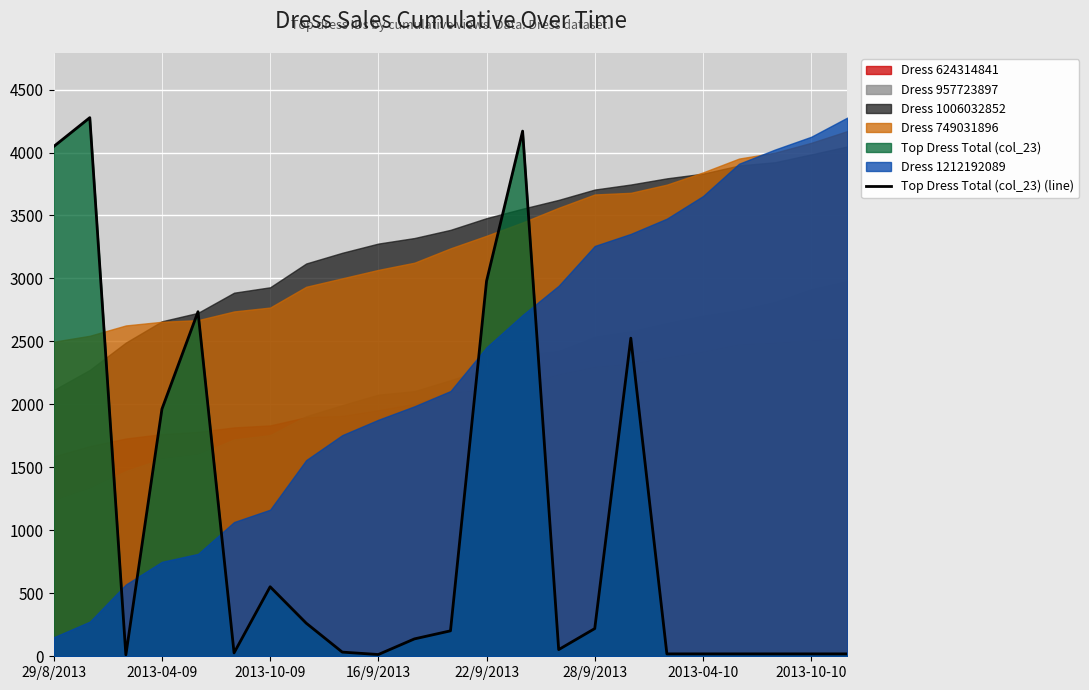

What is the difference between the values at 22/9/2013 and 28/9/2013?

2709